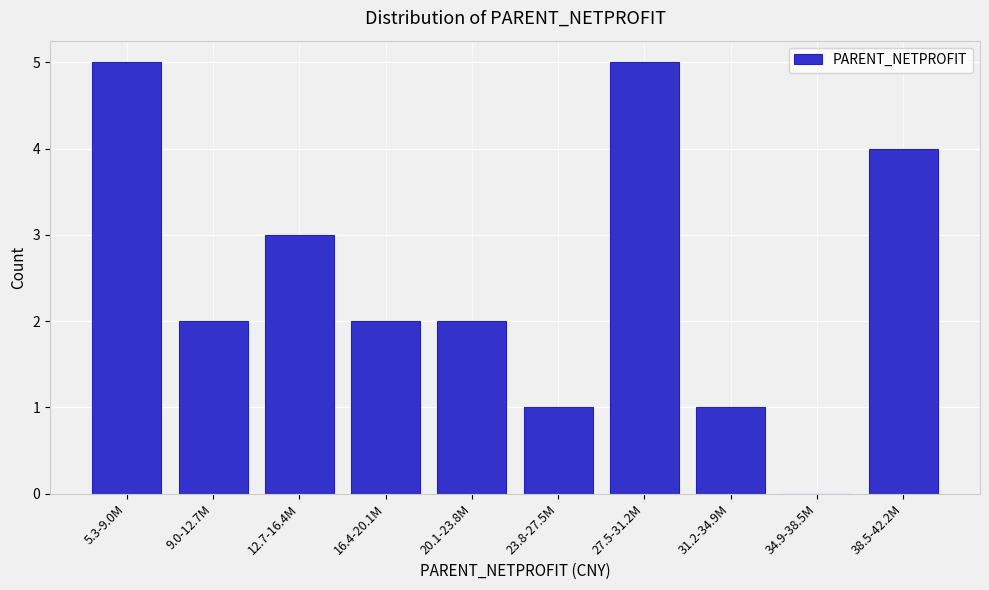

Reading left to right, list all the values displayed in this chart.

5.3-9.0M=5	9.0-12.7M=2	12.7-16.4M=3	16.4-20.1M=2	20.1-23.8M=2	23.8-27.5M=1	27.5-31.2M=5	31.2-34.9M=1	34.9-38.5M=0	38.5-42.2M=4